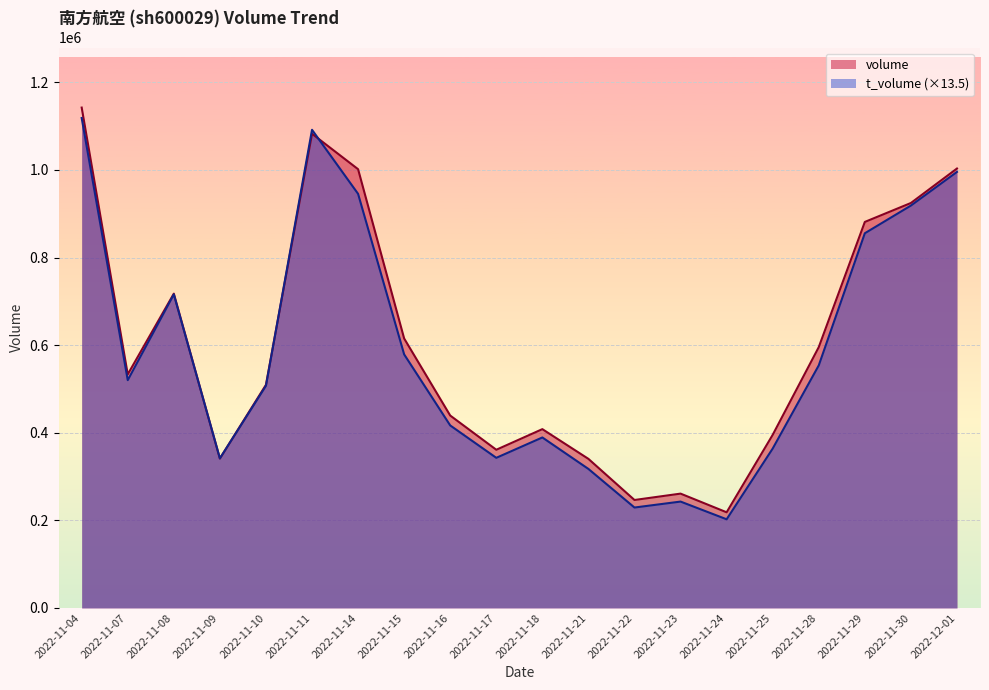

List the series in order of their peak value, lowest first.

t_volume (×13.5), volume